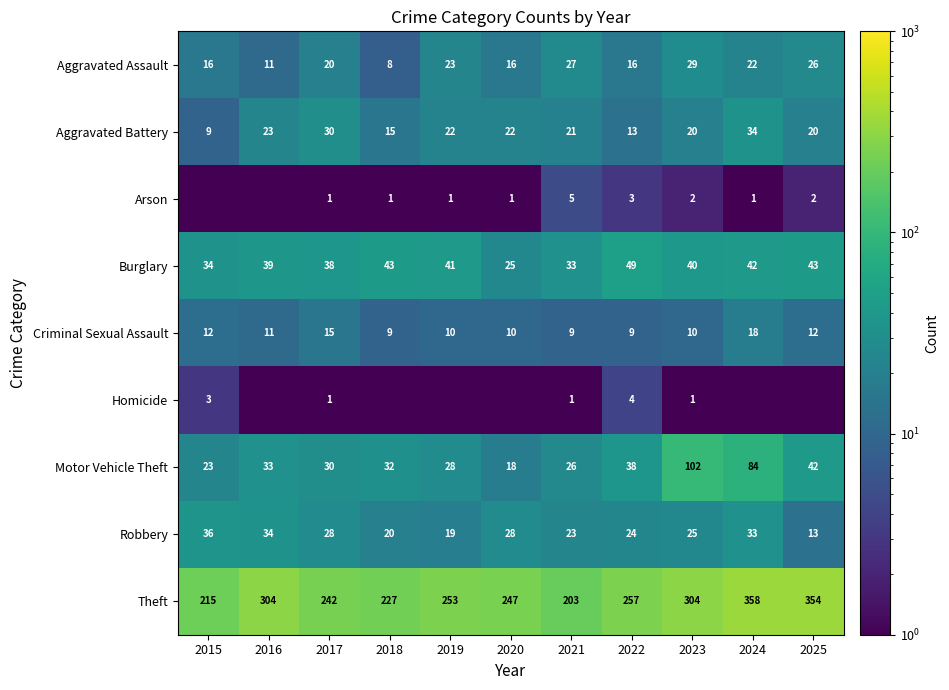

What is the difference between the second highest and minimum values in the Burglary series?

18.0